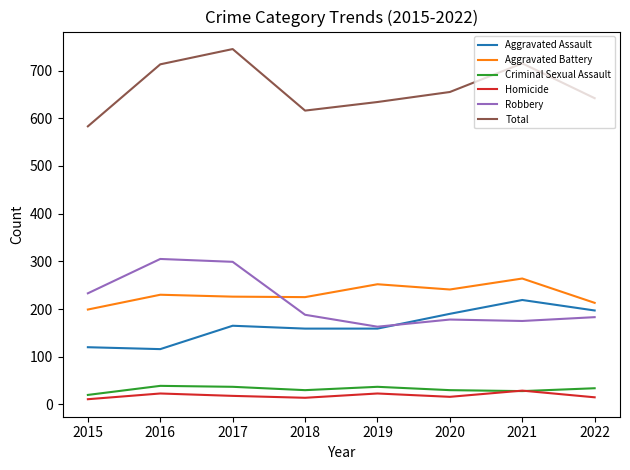

Which series has the largest total across all categories?

Total